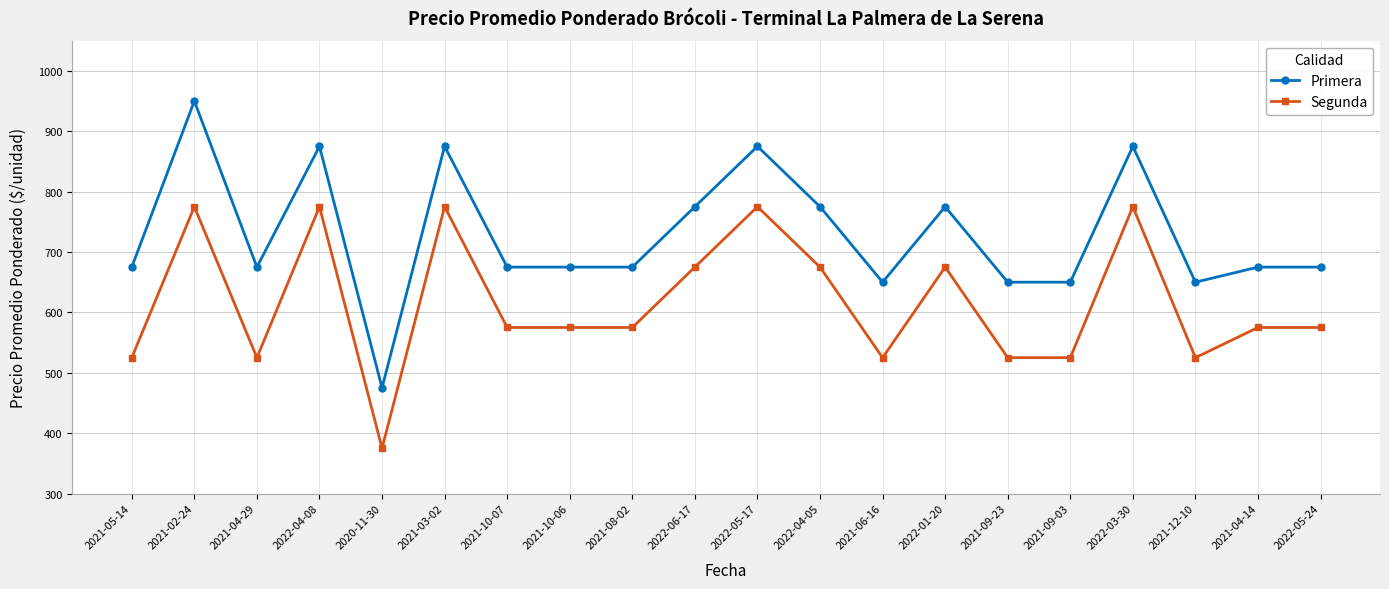

Which category has the lowest value in the Segunda series?

2020-11-30